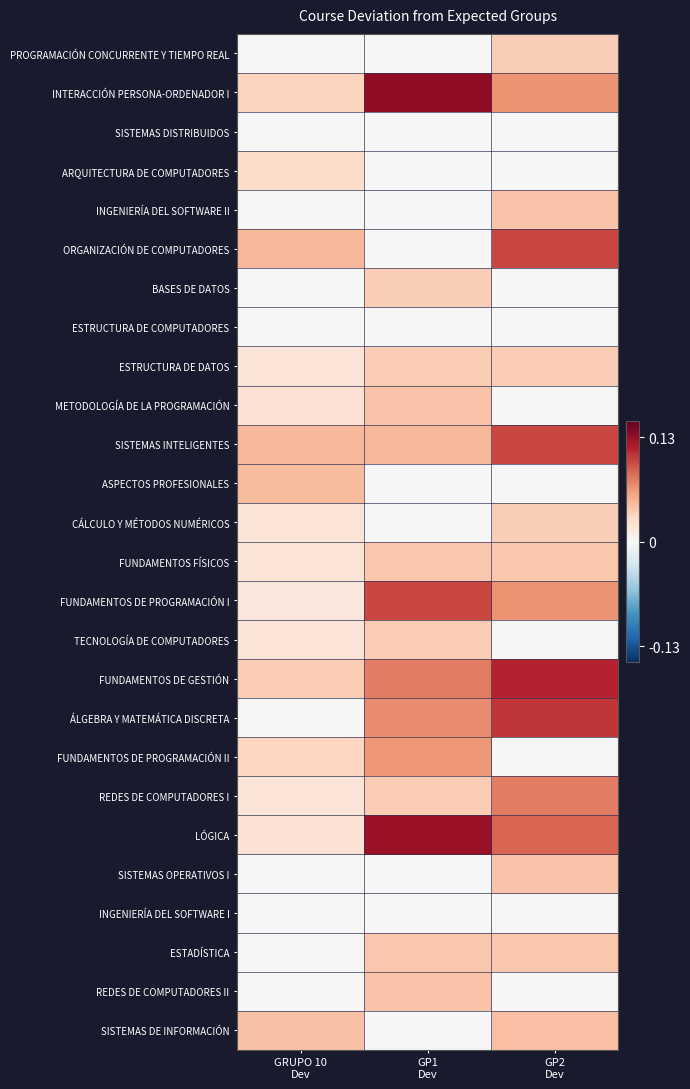

At how many categories does at least one series exceed 0?

3